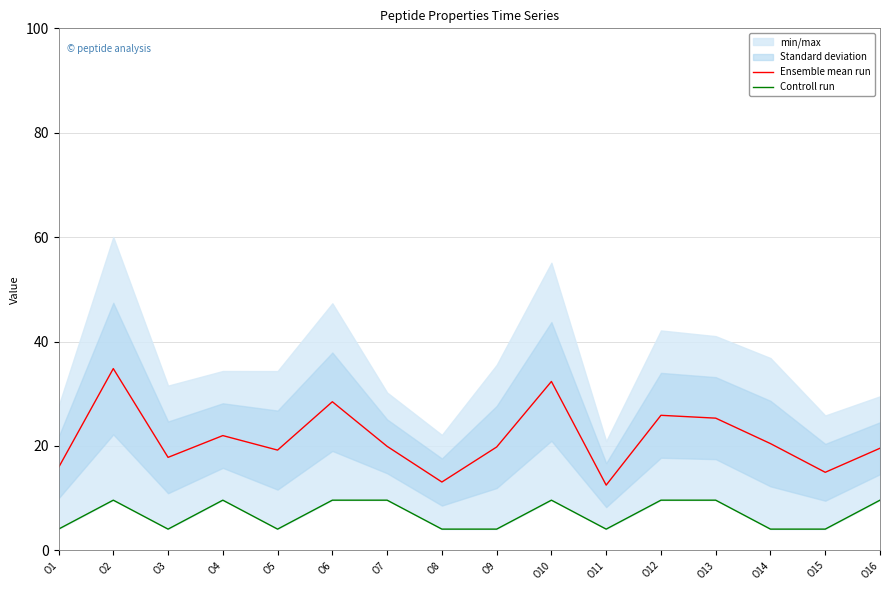

List the labels in order of Controll run value, smallest first.

O1, O3, O5, O8, O9, O11, O14, O15, O2, O4, O6, O7, O10, O12, O13, O16